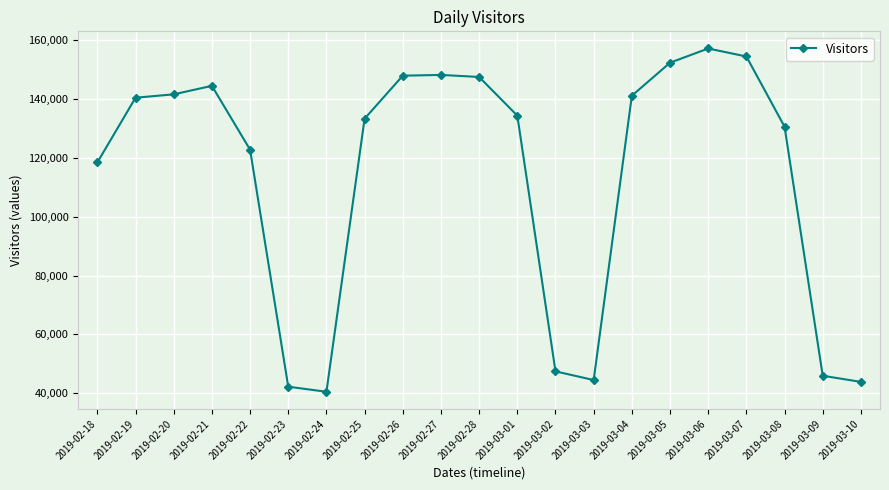

Count the number of data series in this chart.

1